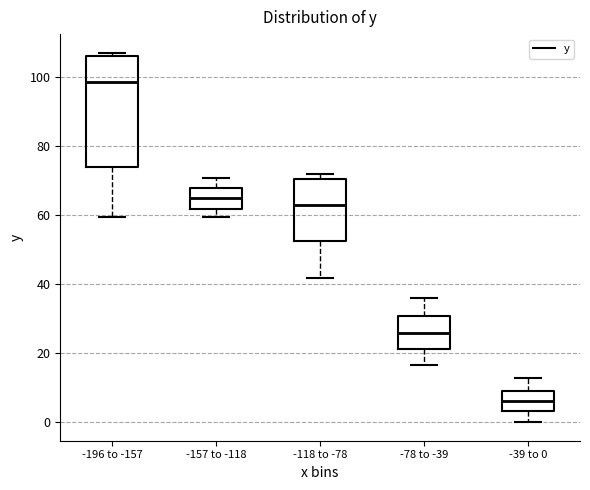

Which box is the tallest, from its lower edge to its upper edge?

-196 to -157